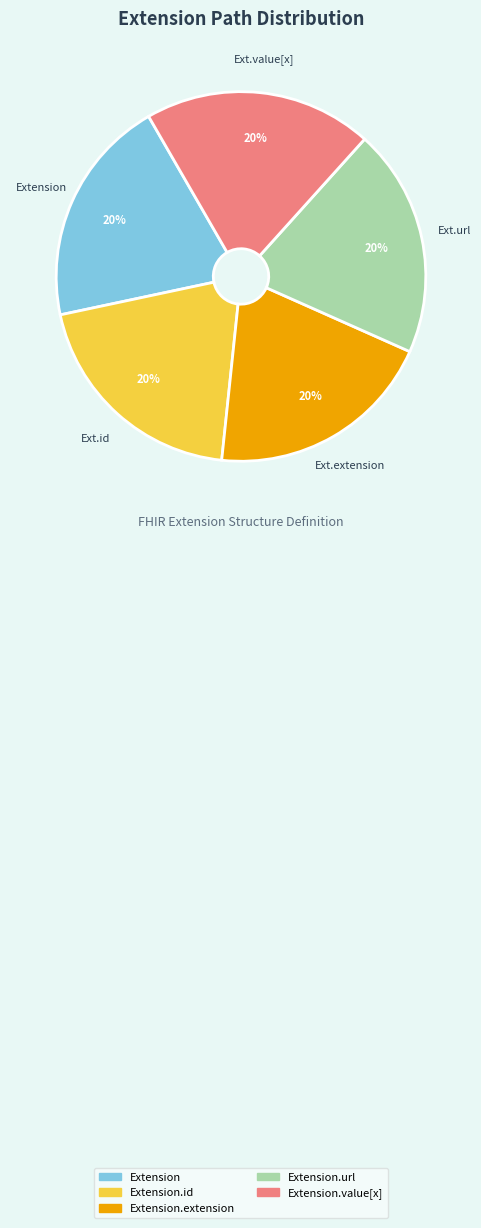

To the nearest percent, what is the average slice percentage?

20%